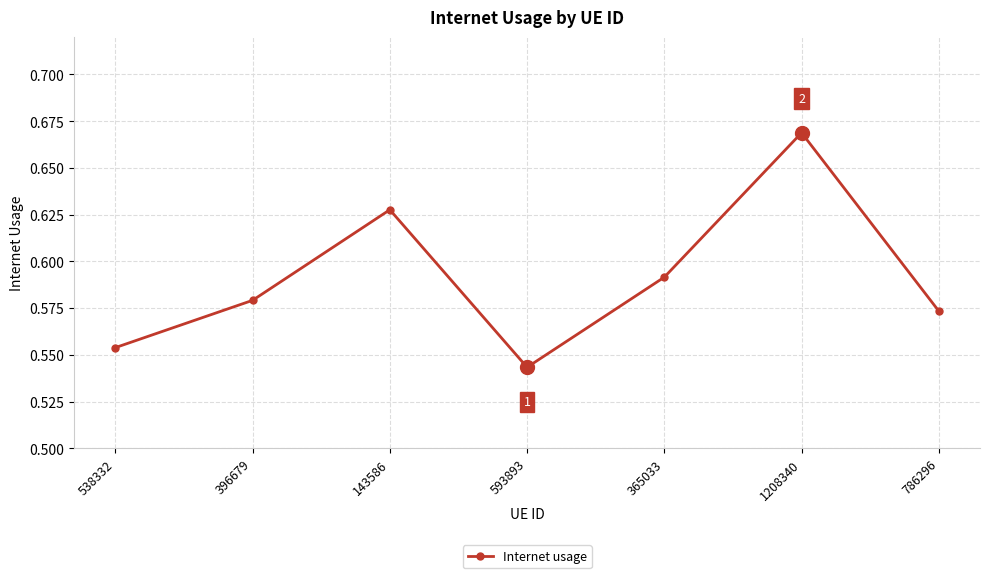

How many lines are shown in the chart?

1